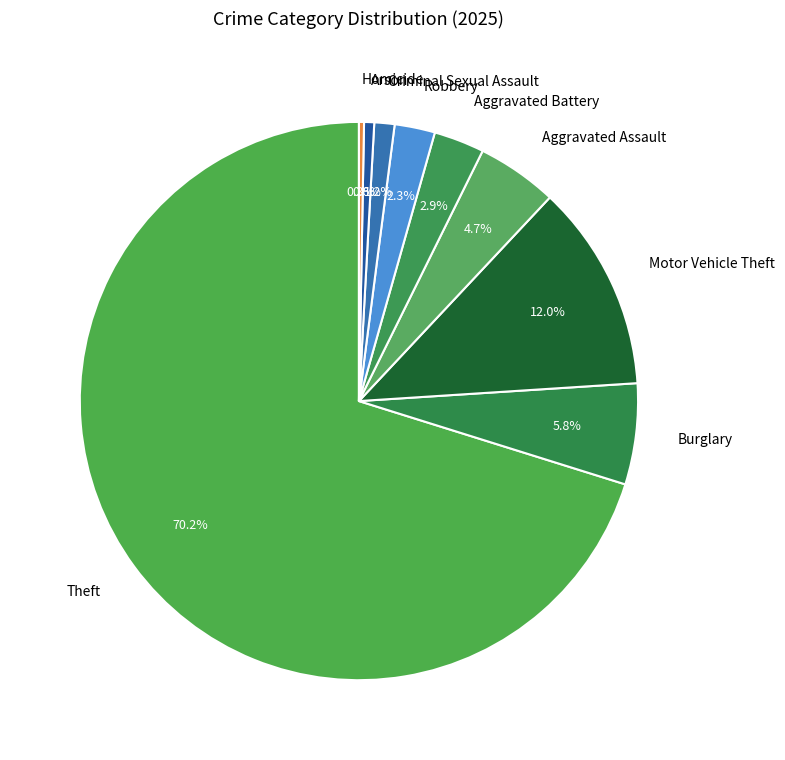

How many slices are in this pie chart?

9